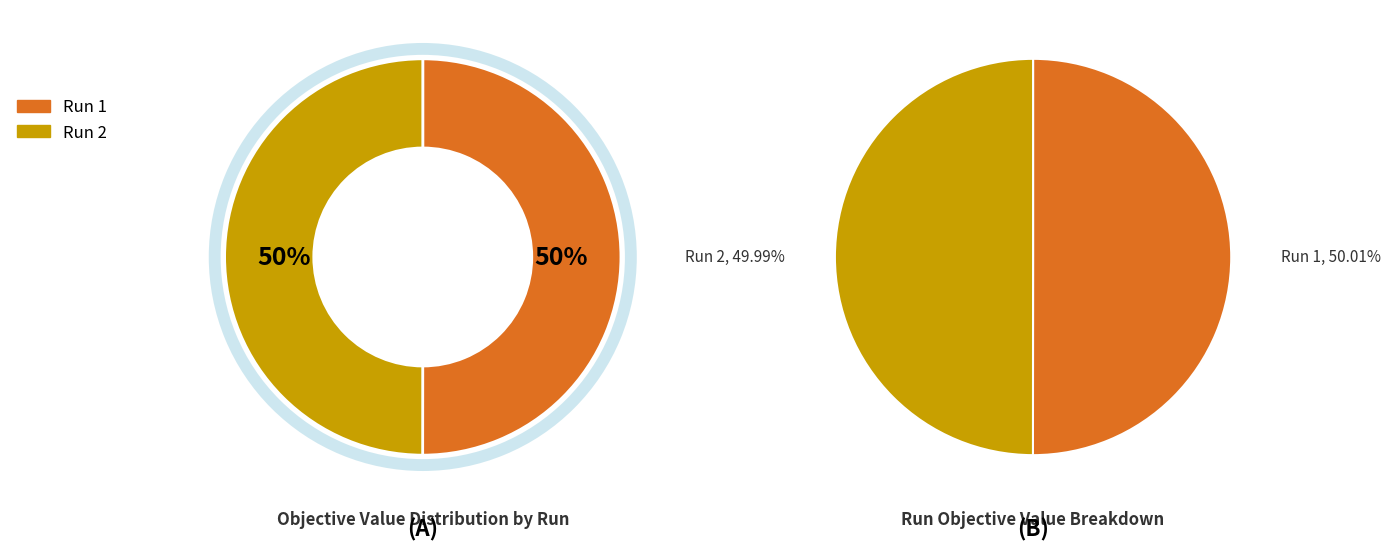

Does any single category account for the majority?

Yes